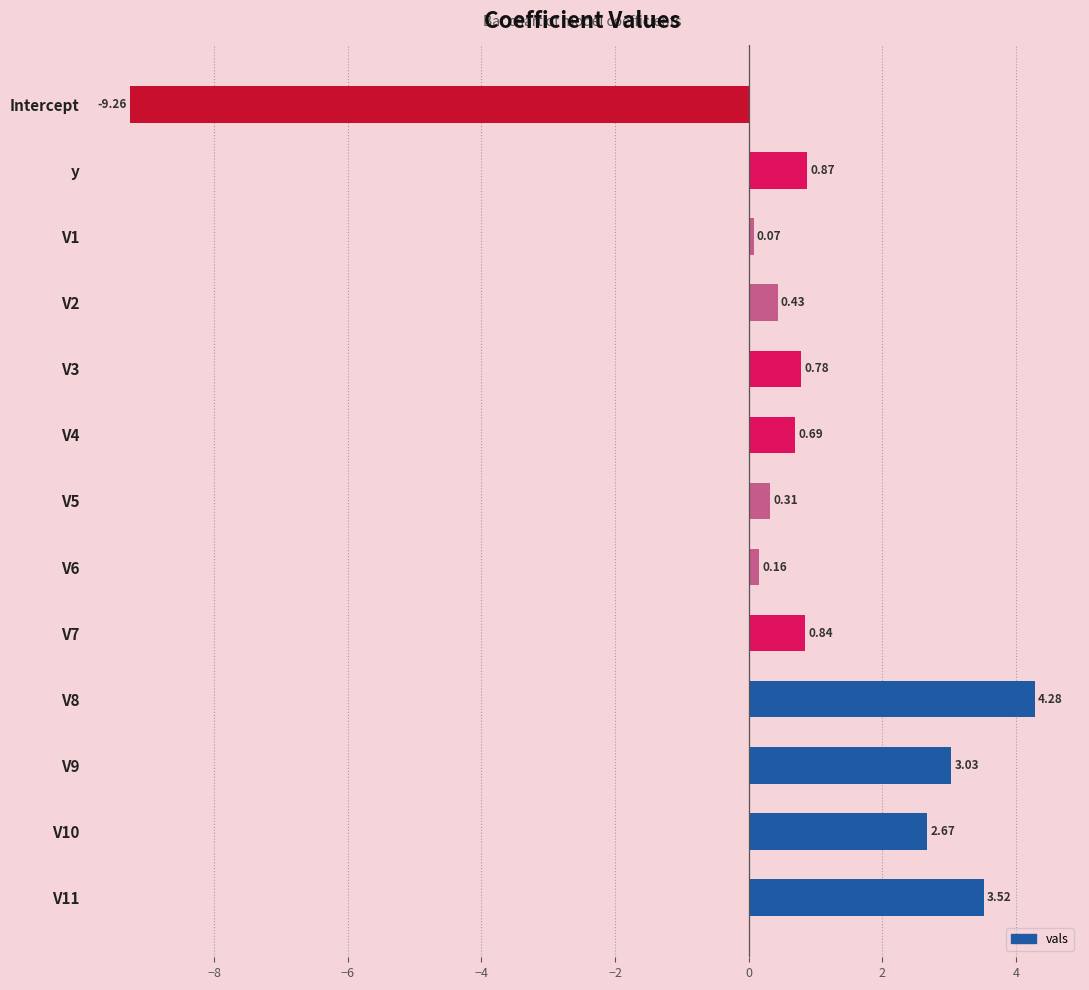

Between y and V2, which is larger?

y